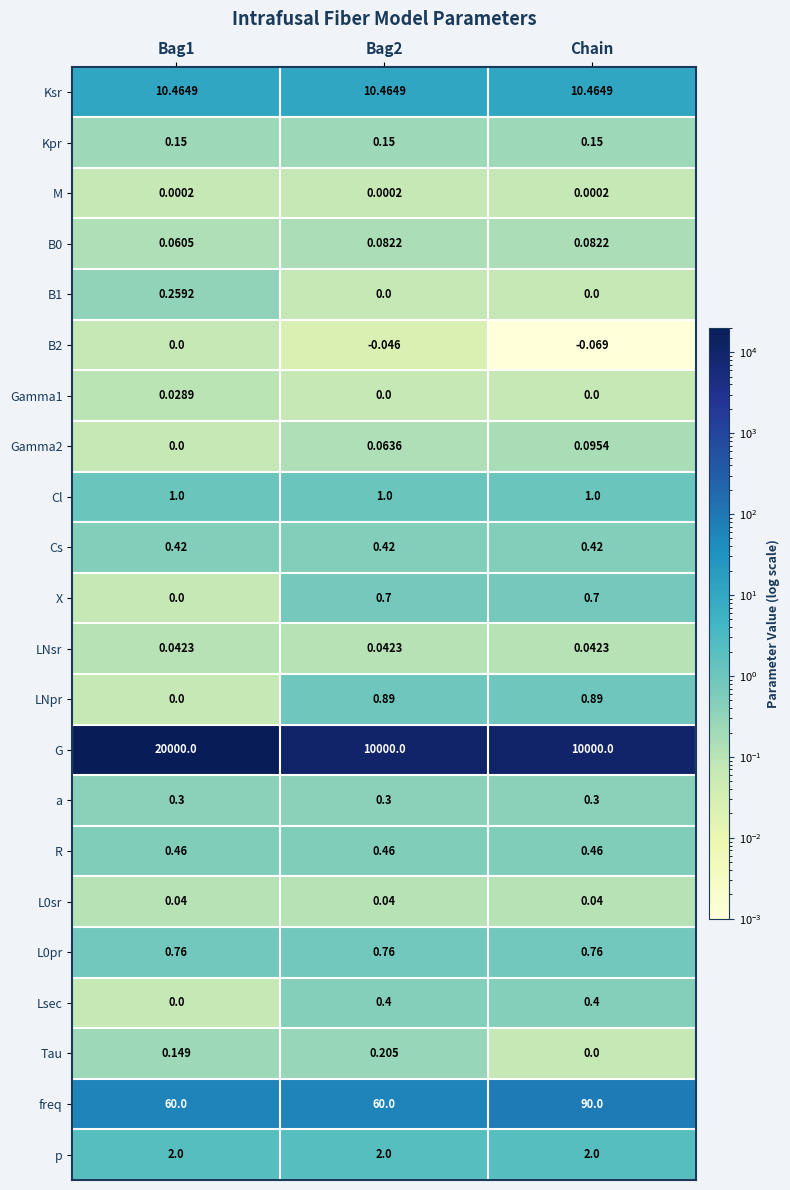

Which series has the largest total across all categories?

G